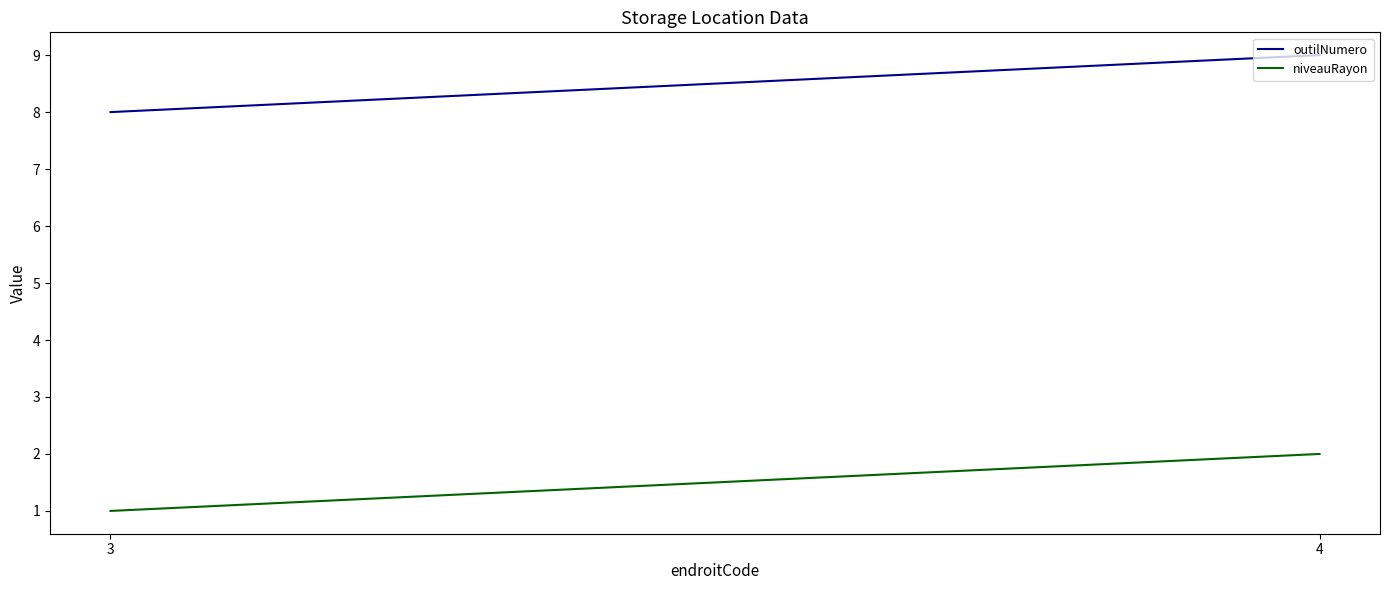

Between 3 and 4, which series saw the biggest shift?

outilNumero